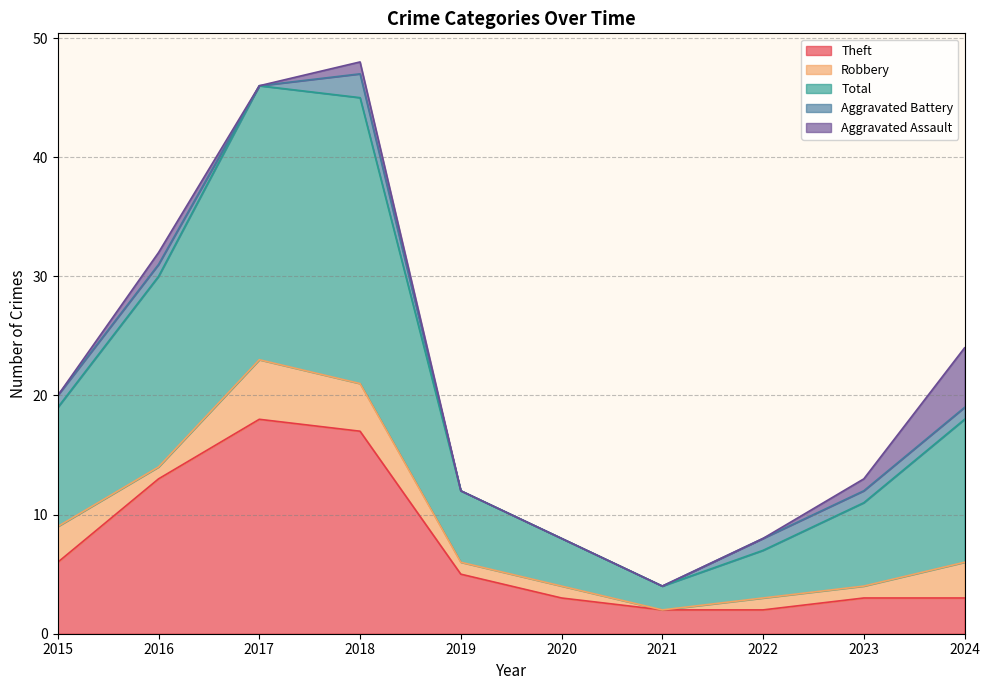

At which label does Total reach its minimum?

2021